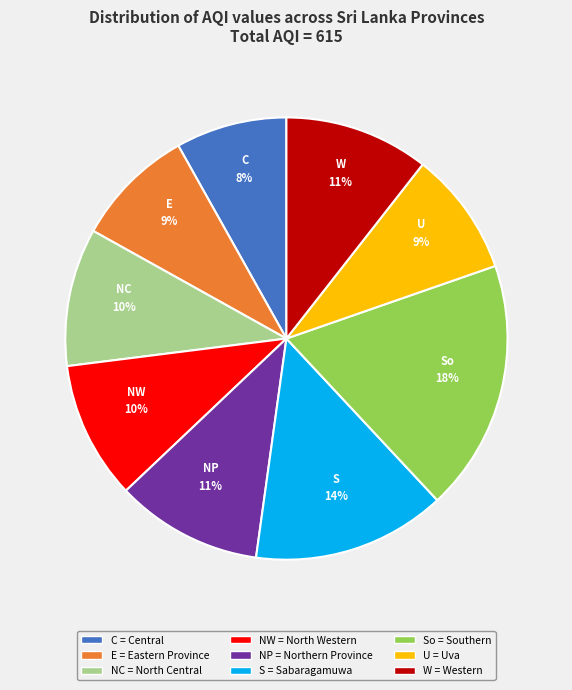

Does any single category account for the majority?

No